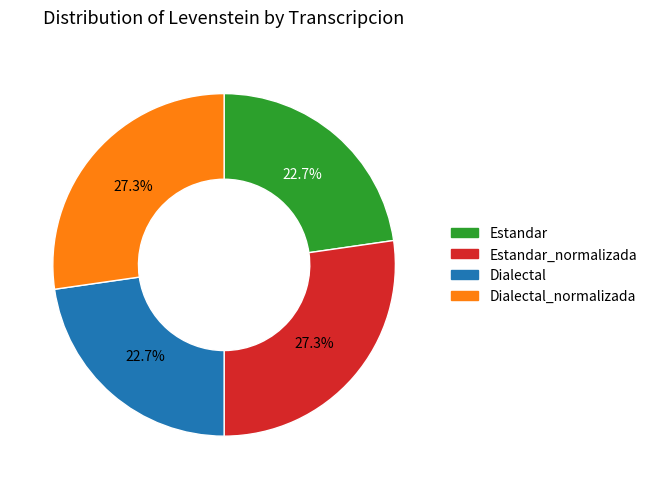

Does any single category account for the majority?

No